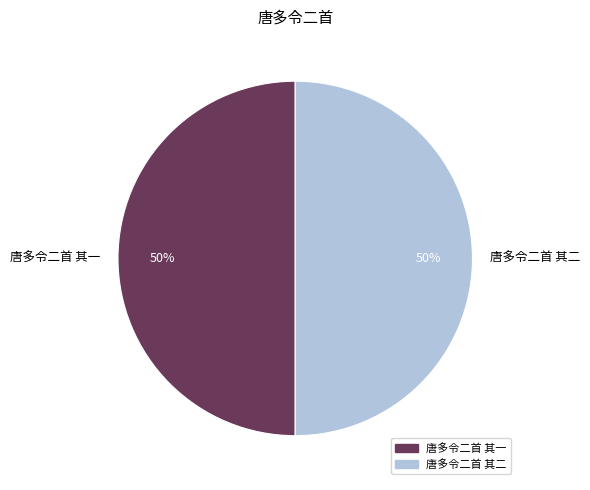

Do 唐多令二首 其二 and 唐多令二首 其一 together represent more than half of the pie?

Yes